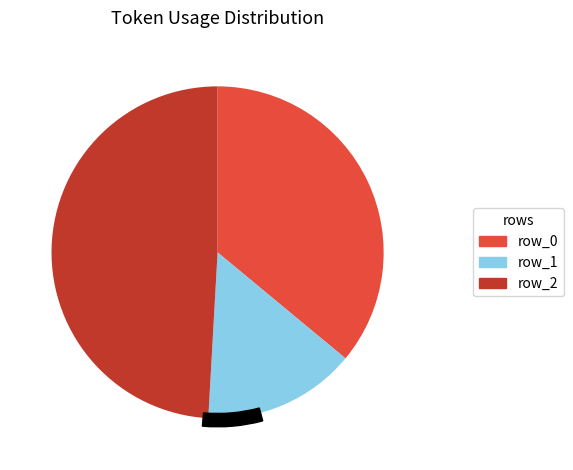

How many segments does this pie chart have?

3